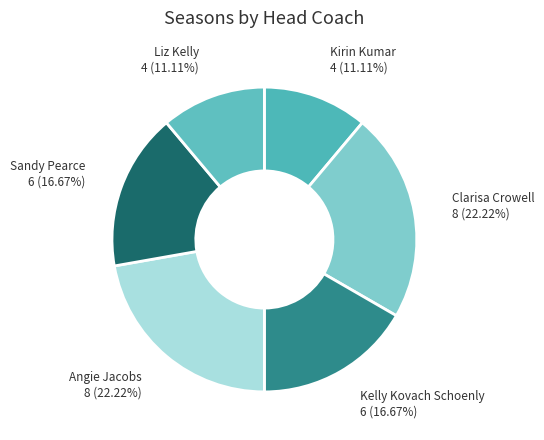

Does Kelly Kovach Schoenly represent more than half of the total?

No